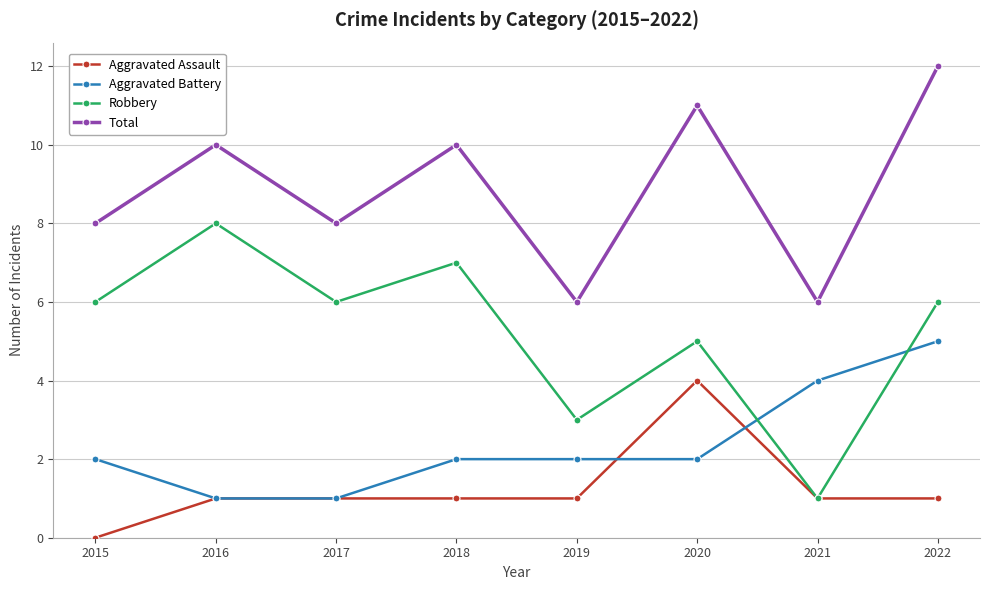

Reading right to left, list all the values displayed in this chart.

Aggravated Assault: 2022=1	2021=1	2020=4	2019=1	2018=1	2017=1	2016=1	2015=0
Aggravated Battery: 2022=5	2021=4	2020=2	2019=2	2018=2	2017=1	2016=1	2015=2
Robbery: 2022=6	2021=1	2020=5	2019=3	2018=7	2017=6	2016=8	2015=6
Total: 2022=12	2021=6	2020=11	2019=6	2018=10	2017=8	2016=10	2015=8